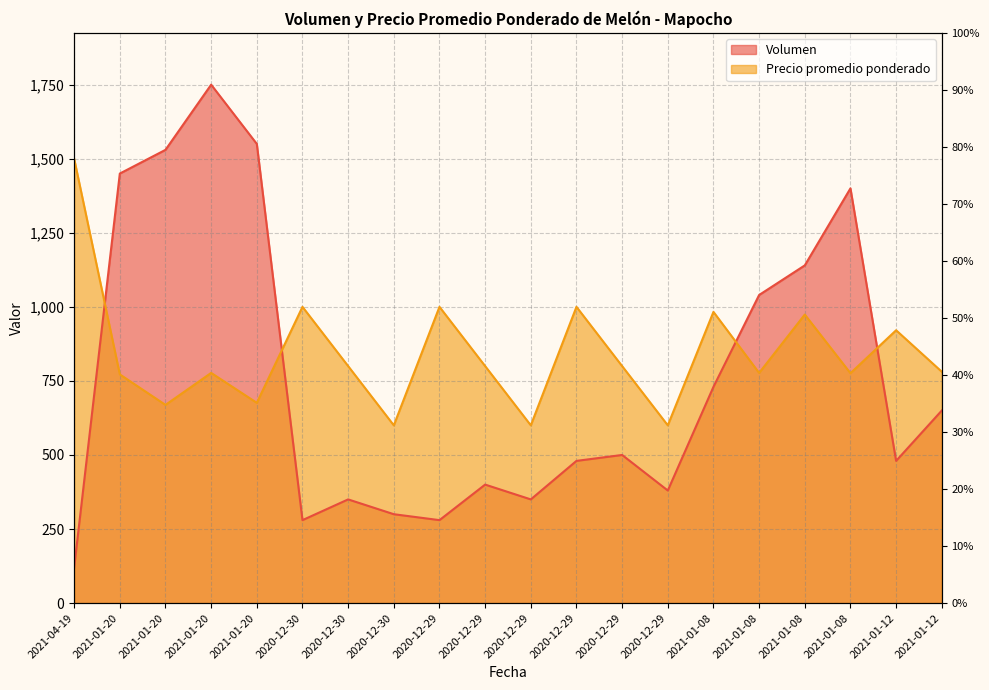

Reading left to right, list all the values displayed in this chart.

Volumen: 2021-04-19=120	2021-01-20=1450	2021-01-20=1530	2021-01-20=1750	2021-01-20=1550	2020-12-30=280	2020-12-30=350	2020-12-30=300	2020-12-29=280	2020-12-29=400	2020-12-29=350	2020-12-29=480	2020-12-29=500	2020-12-29=380	2021-01-08=730	2021-01-08=1040	2021-01-08=1140	2021-01-08=1400	2021-01-12=480	2021-01-12=650
Precio promedio ponderado: 2021-04-19=1500	2021-01-20=772	2021-01-20=669	2021-01-20=777	2021-01-20=676	2020-12-30=1000	2020-12-30=800	2020-12-30=600	2020-12-29=1000	2020-12-29=800	2020-12-29=600	2020-12-29=1000	2020-12-29=800	2020-12-29=600	2021-01-08=983	2021-01-08=777	2021-01-08=974	2021-01-08=776	2021-01-12=921	2021-01-12=781